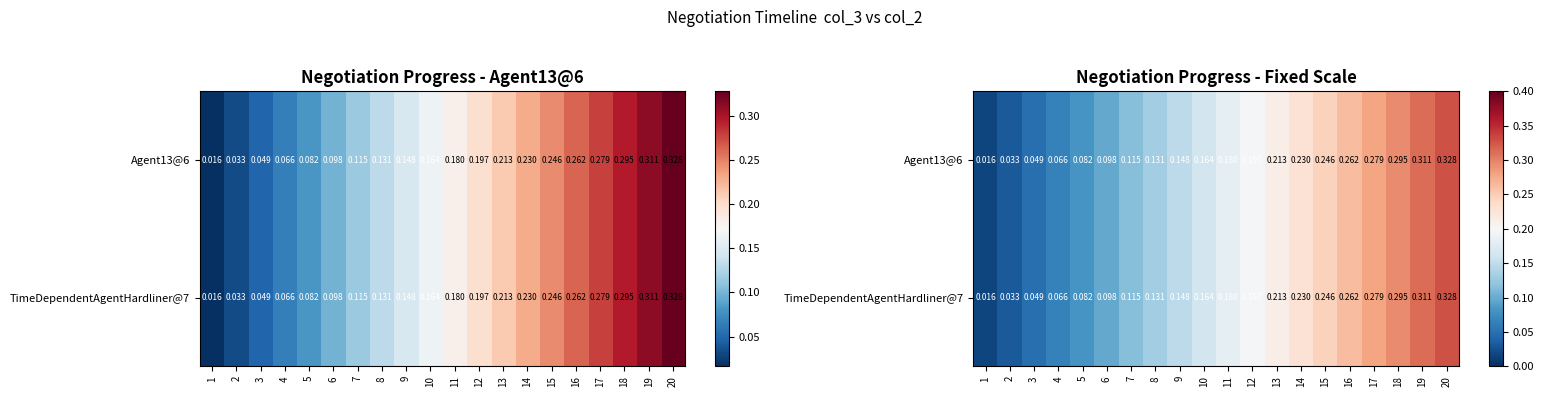

Rank the series by their maximum value, from highest to lowest.

Agent13@6, TimeDependentAgentHardliner@7